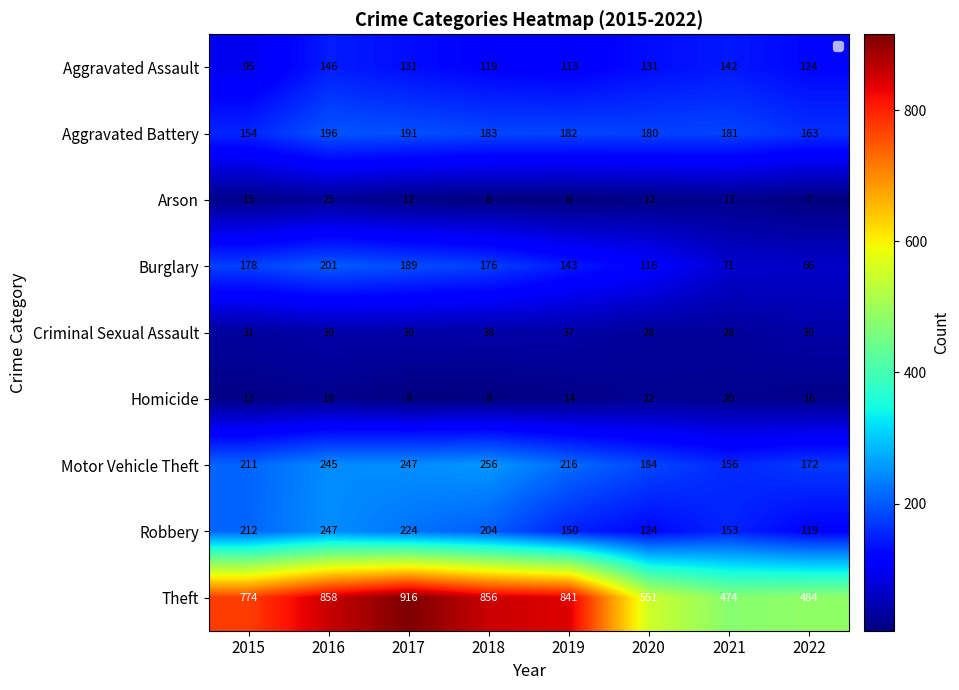

Which category has the highest value in the Theft series?

2017